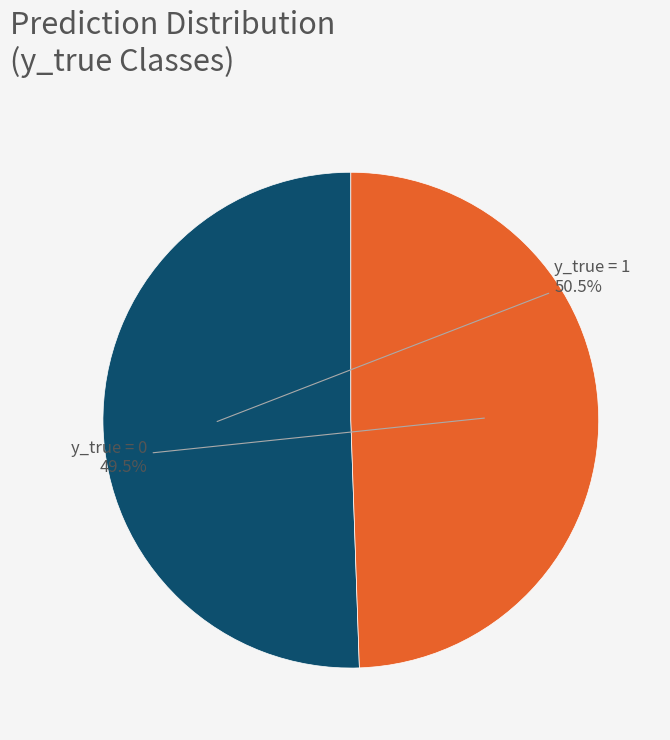

How many slices are in this pie chart?

2